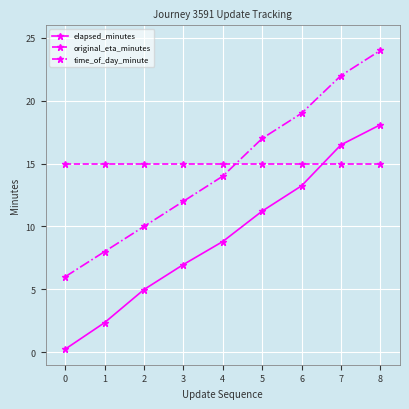

Which series has the widest spread of values?

time_of_day_minute